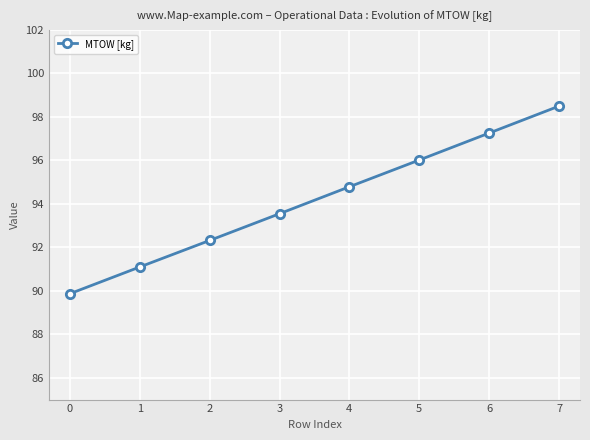

What is the smallest value displayed?

89.9